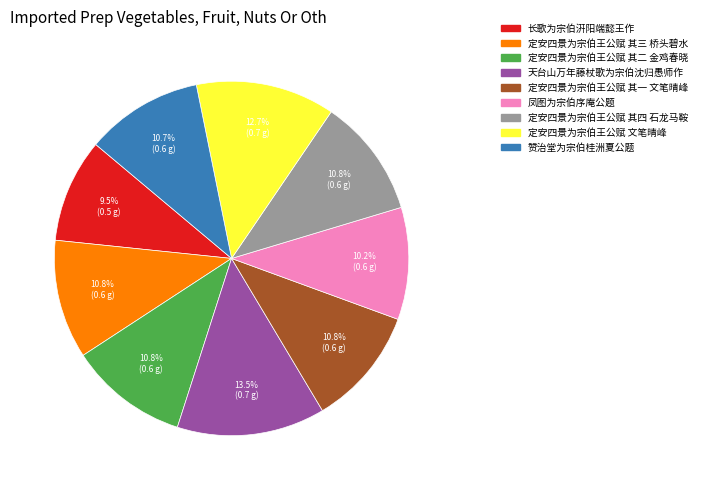

Which category has the smallest portion of the pie?

长歌为宗伯汧阳端懿王作